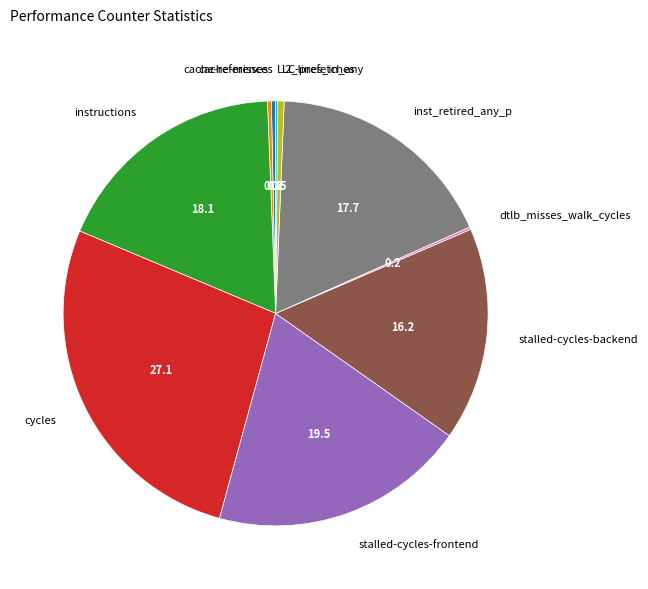

Between instructions and l2_lines_in_any, which is larger?

instructions